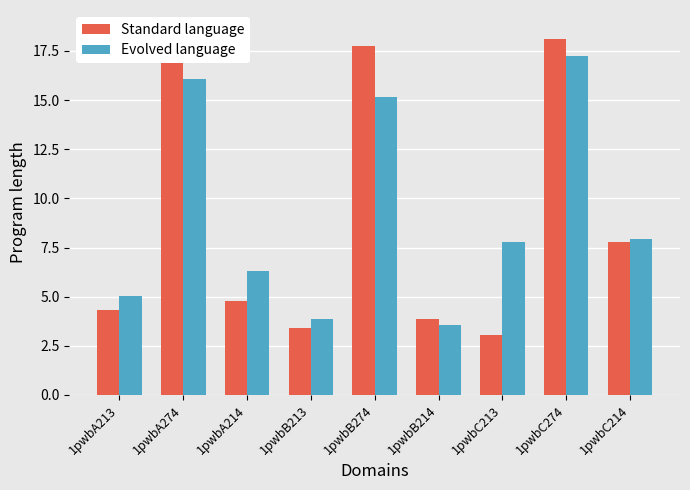

Is it true that Standard language equals 2.2 at 1pwbB214?

False